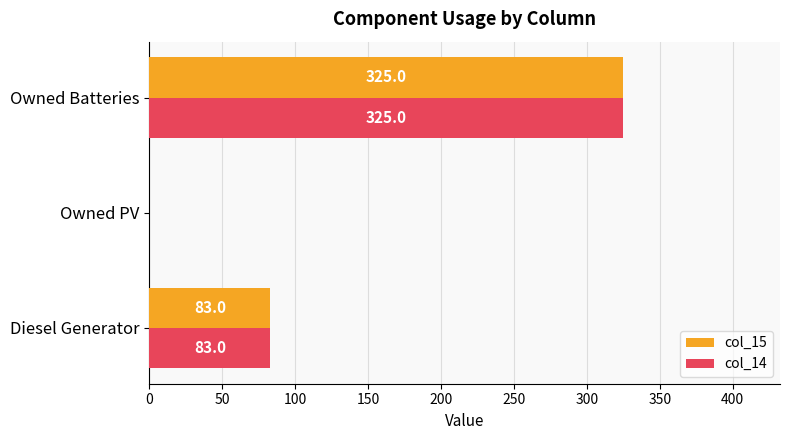

How many col_15 values are between 0 and 325?

3